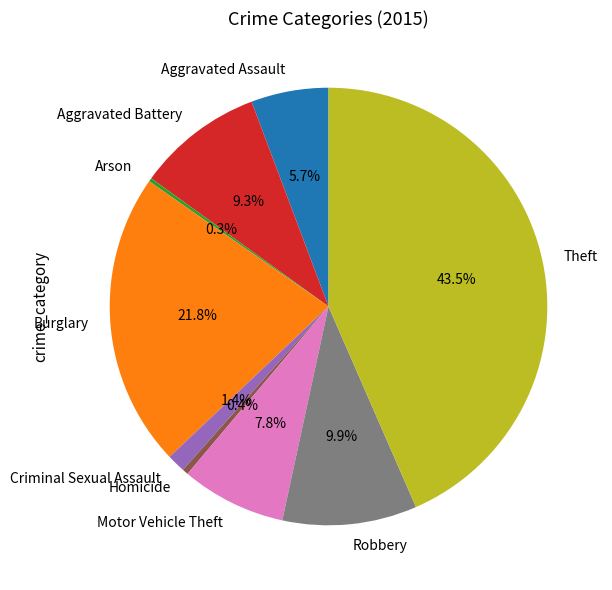

Does any single category account for the majority?

No